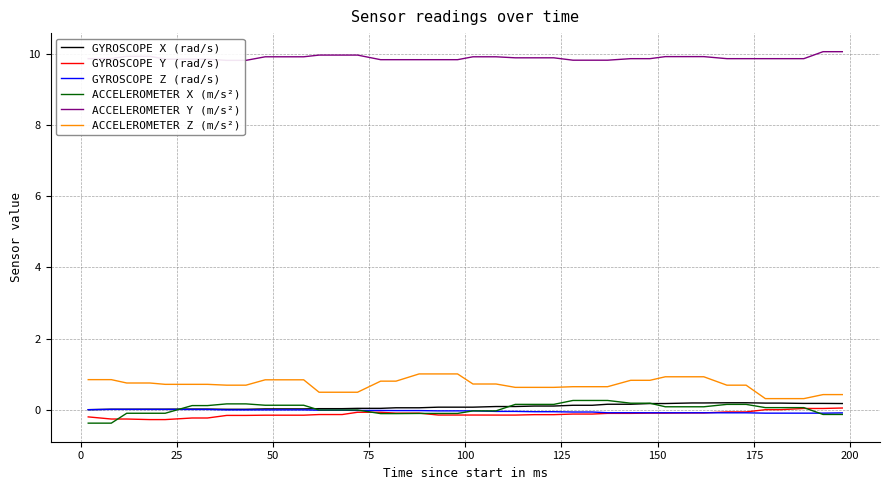

How many lines are shown in the chart?

6